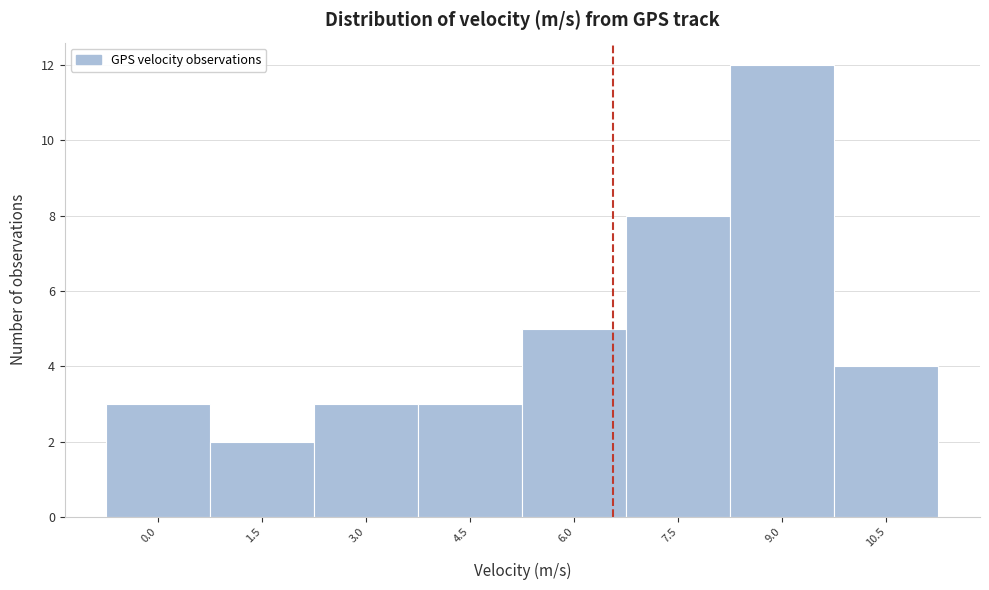

Reading left to right, what are all the values shown in this chart?

0.0=3	1.5=2	3.0=3	4.5=3	6.0=5	7.5=8	9.0=12	10.5=4